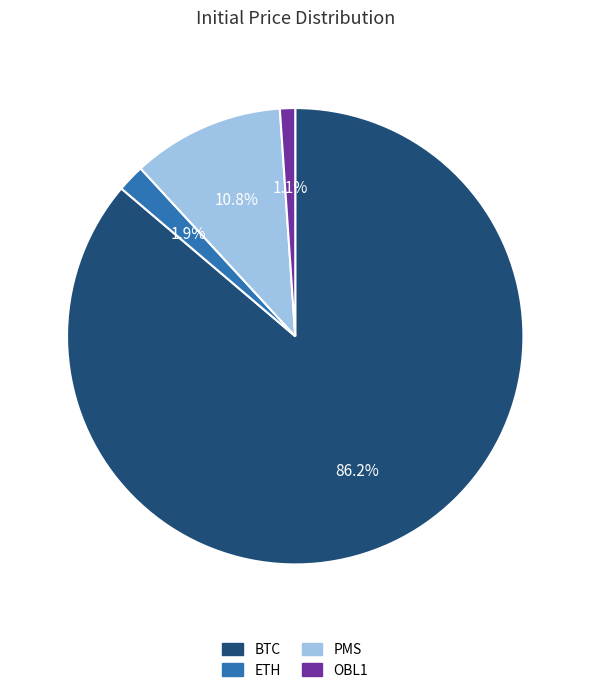

Which slice is the largest?

BTC